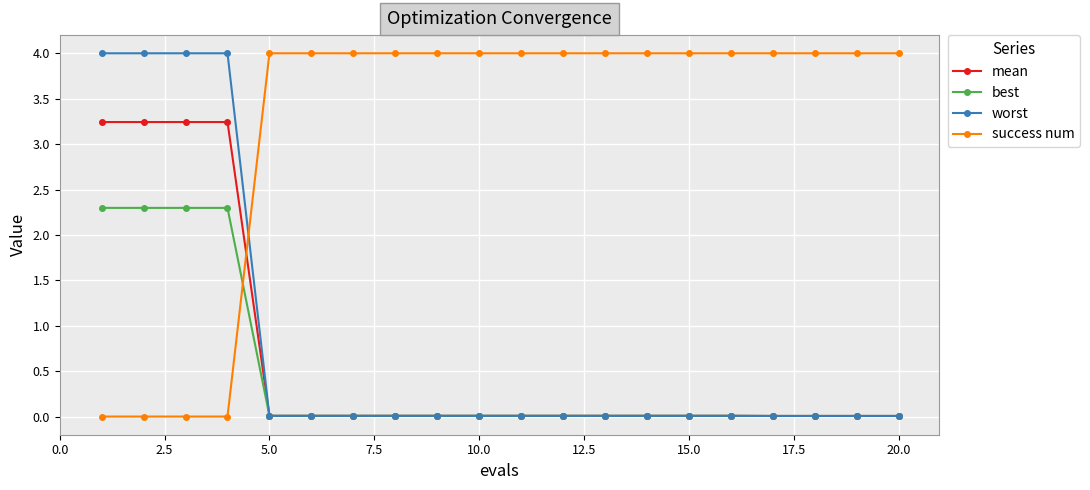

True or false: success num and worst cross at least once.

True